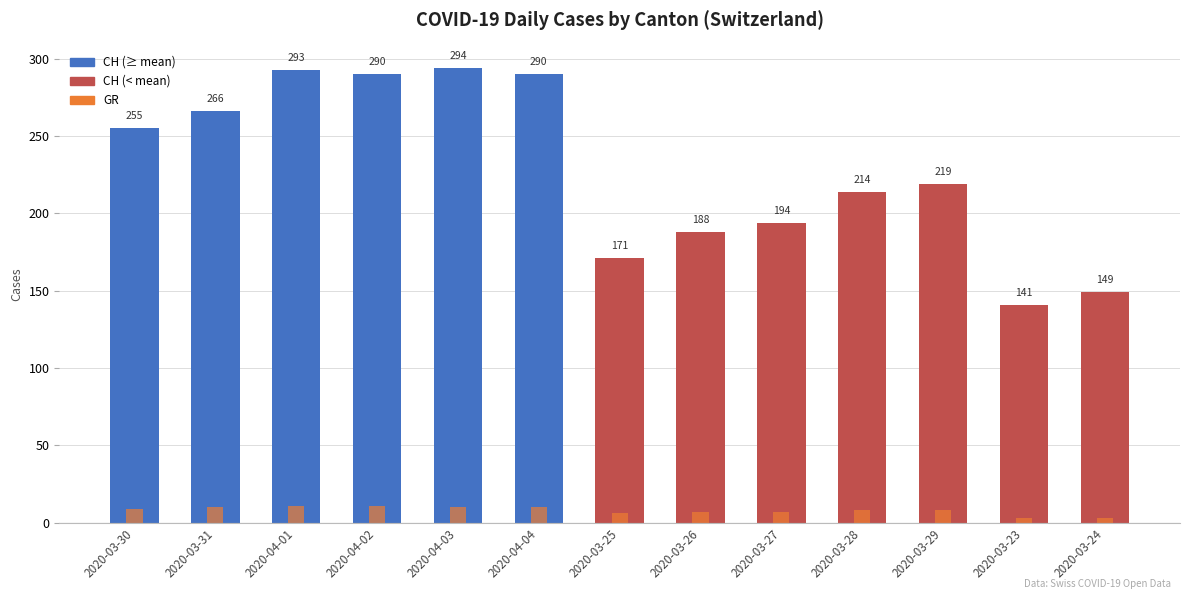

At how many categories does at least one series exceed 225?

6